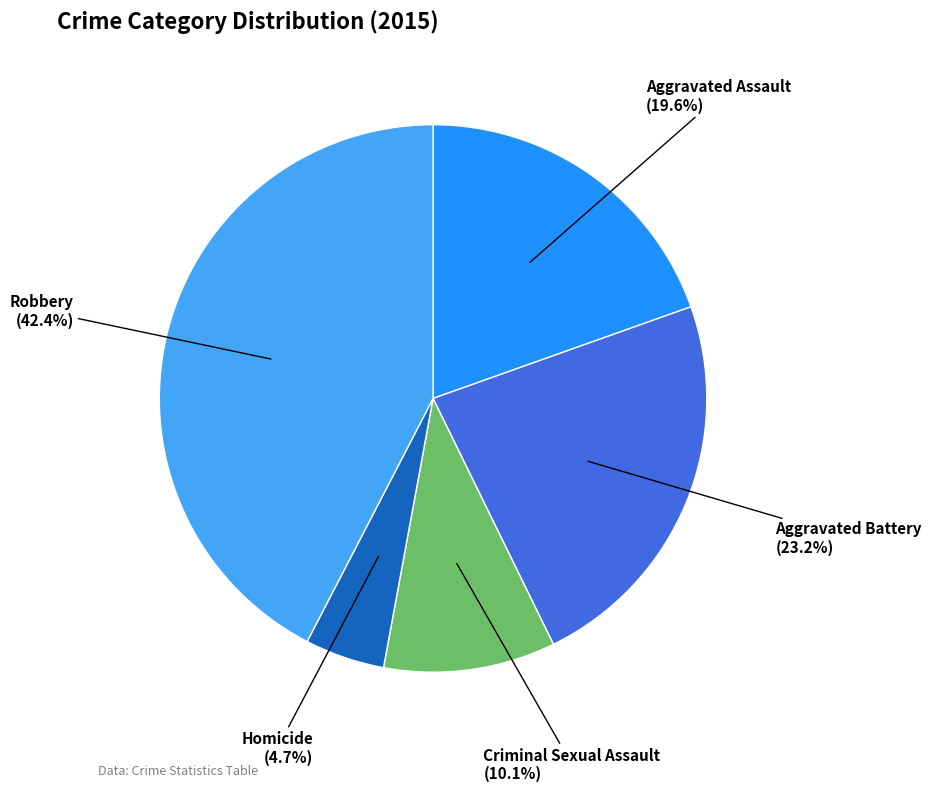

True or false: Aggravated Assault accounts for 20% of the total.

True